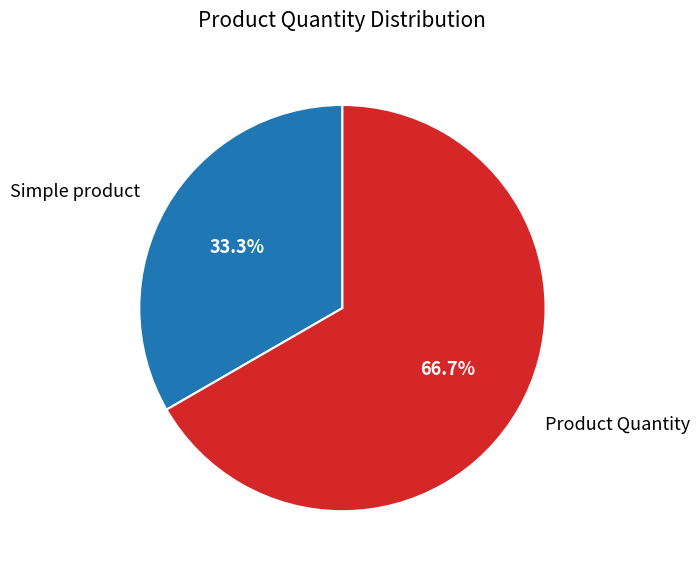

Which slice is the largest?

Product Quantity